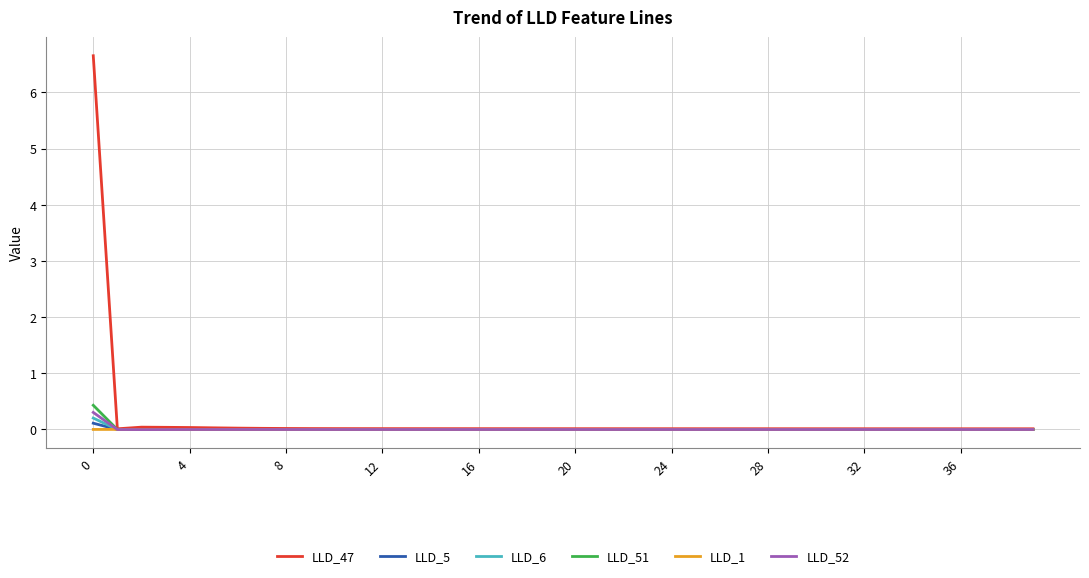

What is the maximum value for LLD_51?

0.4